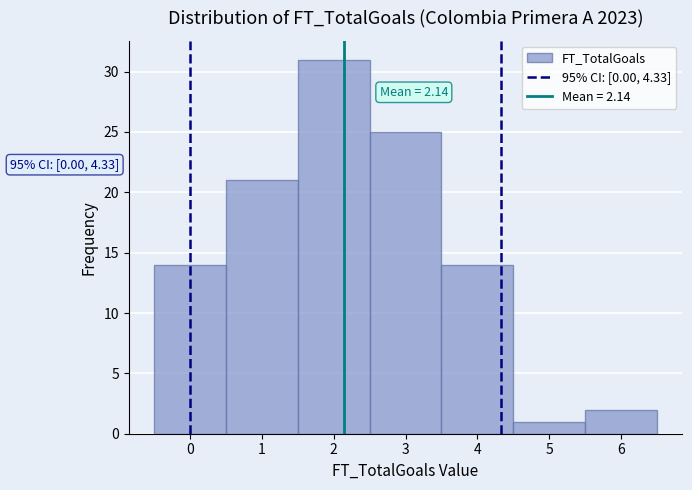

Which range on the x-axis has the tallest bar?

1.5 to 2.5